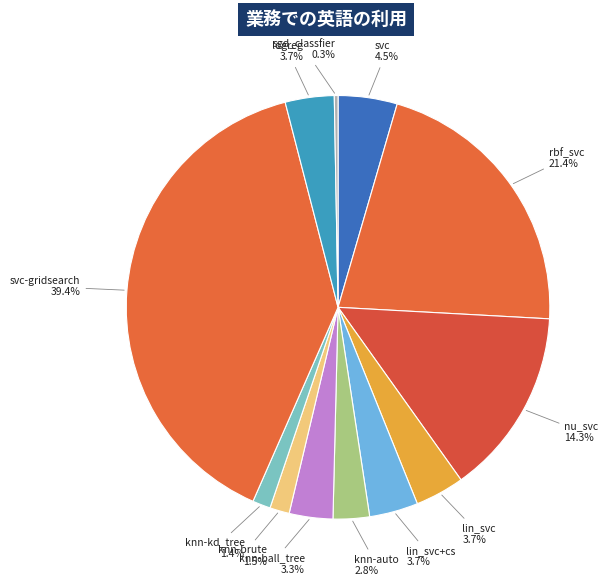

What is the largest slice in the pie chart?

svc-gridsearch